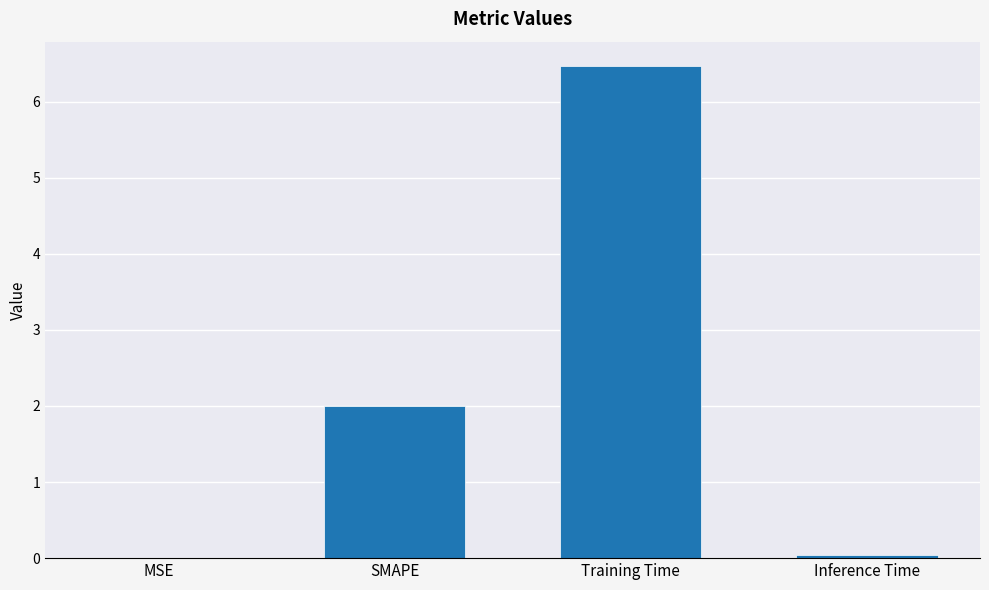

What is the change in value from MSE to Training Time?

+6.5